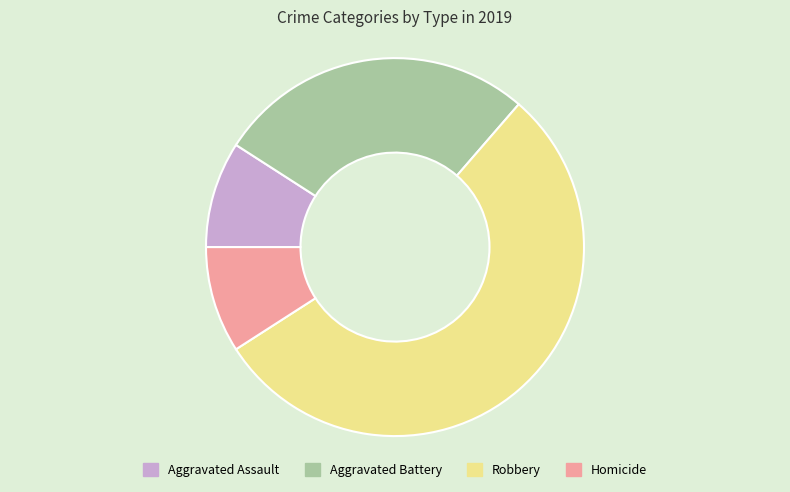

Approximately how many times larger is the value at Aggravated Assault compared to Homicide?

1.0